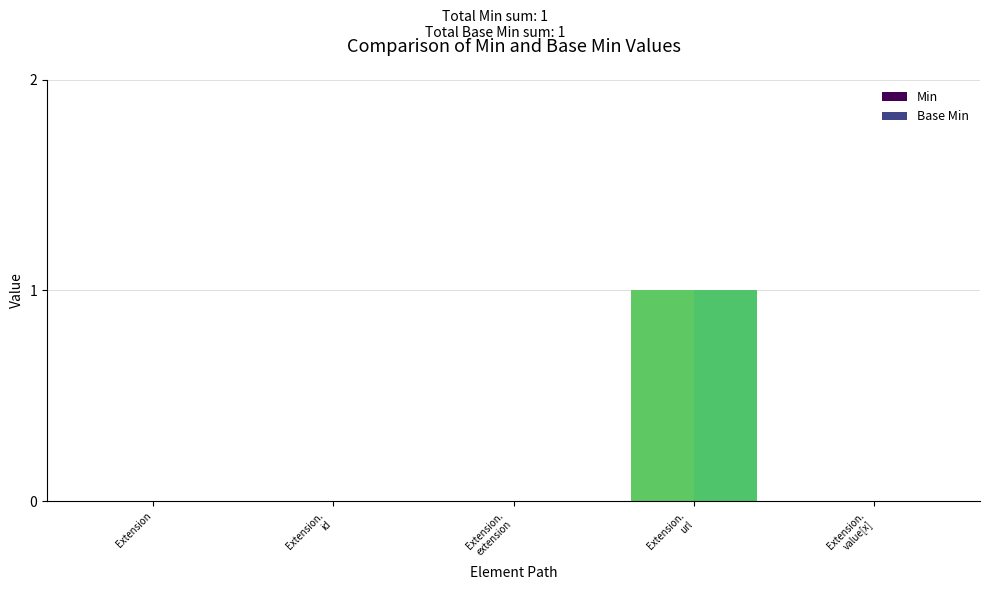

What is the greatest value displayed?

1